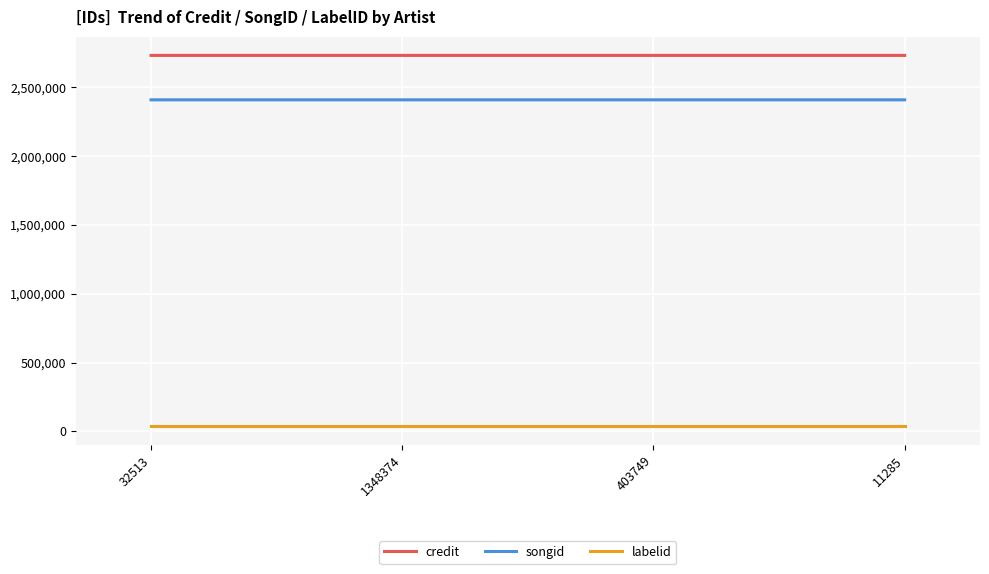

What is the greatest value displayed?

2732318